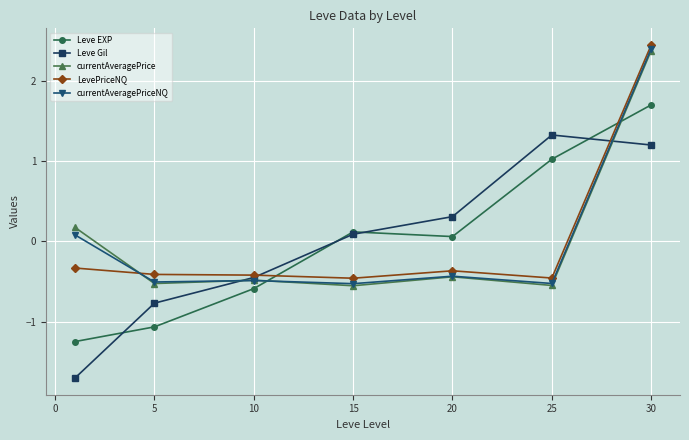

At how many categories does at least one series exceed -1?

7